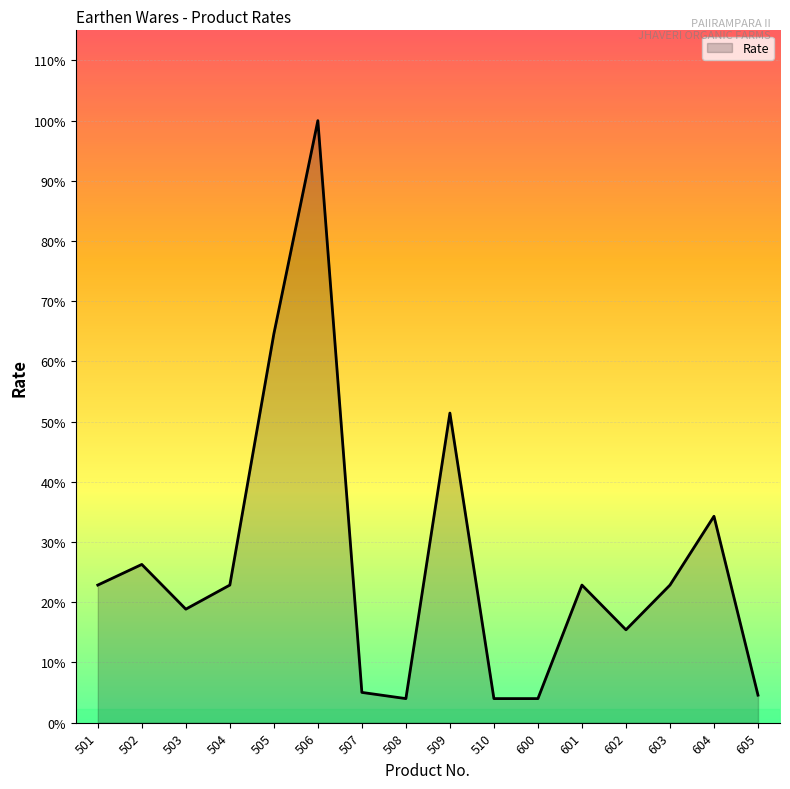

Does the chart display data point markers on the line(s)?

No